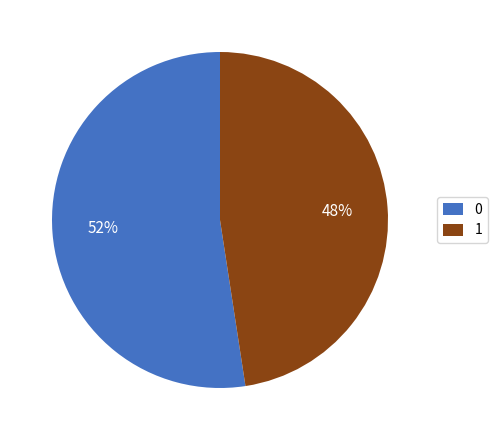

Rank the categories by value from lowest to highest.

1, 0